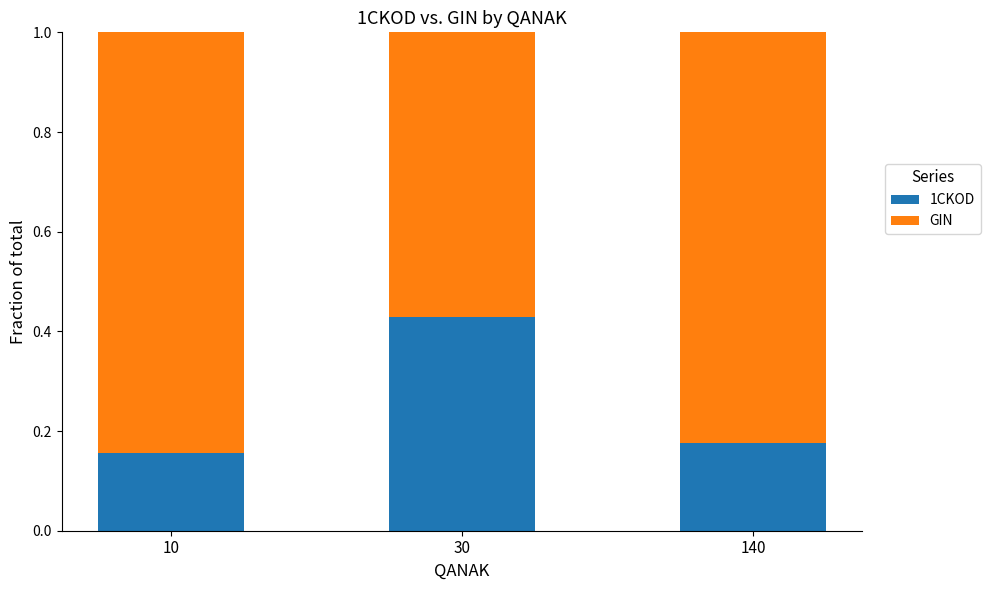

True or false: 1CKOD has a value of 0.2 at 30.

False